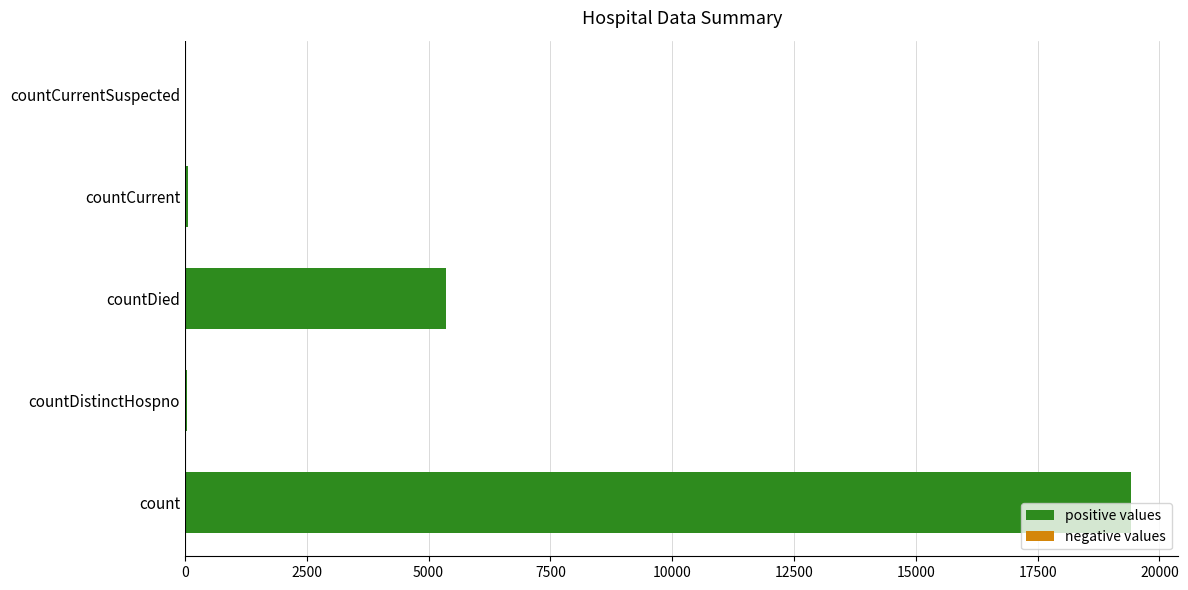

Is it true that the value at countCurrentSuspected is 11452?

False